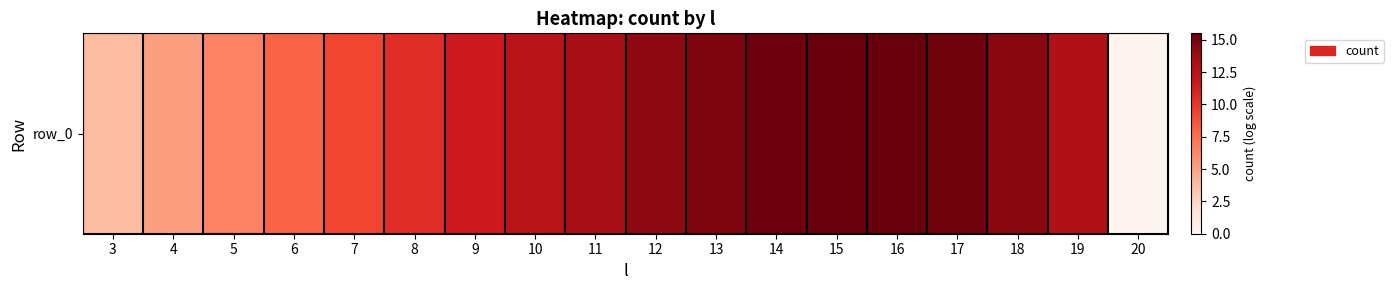

Rank the categories by value from highest to lowest.

15, 16, 14, 17, 13, 18, 12, 11, 19, 10, 9, 8, 7, 6, 5, 4, 3, 20